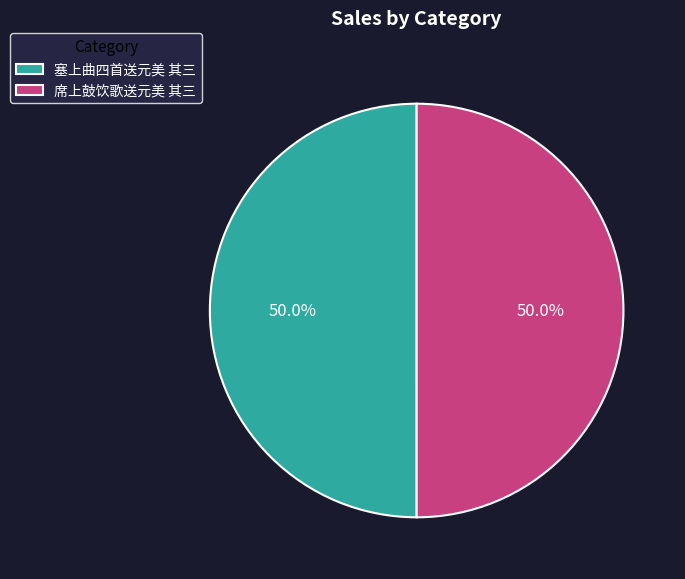

The 席上鼓饮歌送元美 其三 slice represents 35% of the pie. True or false?

False